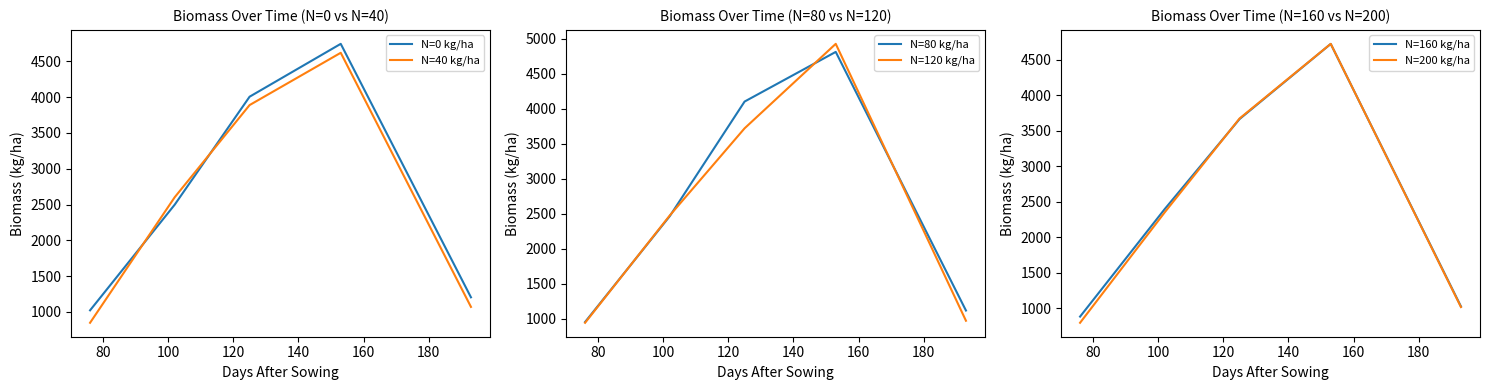

What is the highest value of the N=40 kg/ha series?

4621